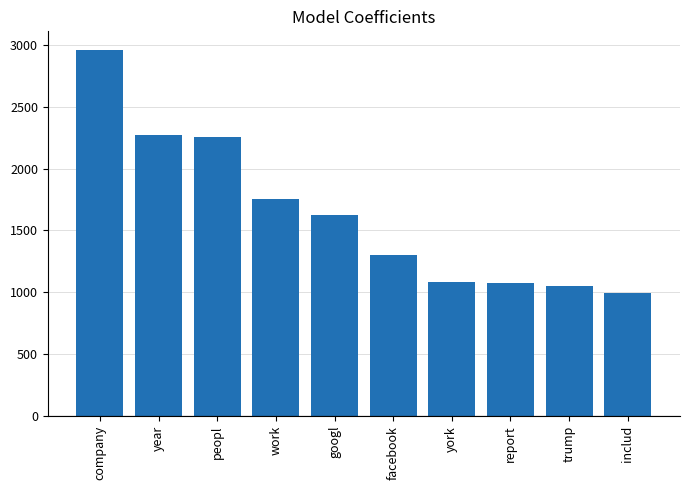

Does the chart contain any negative values?

No